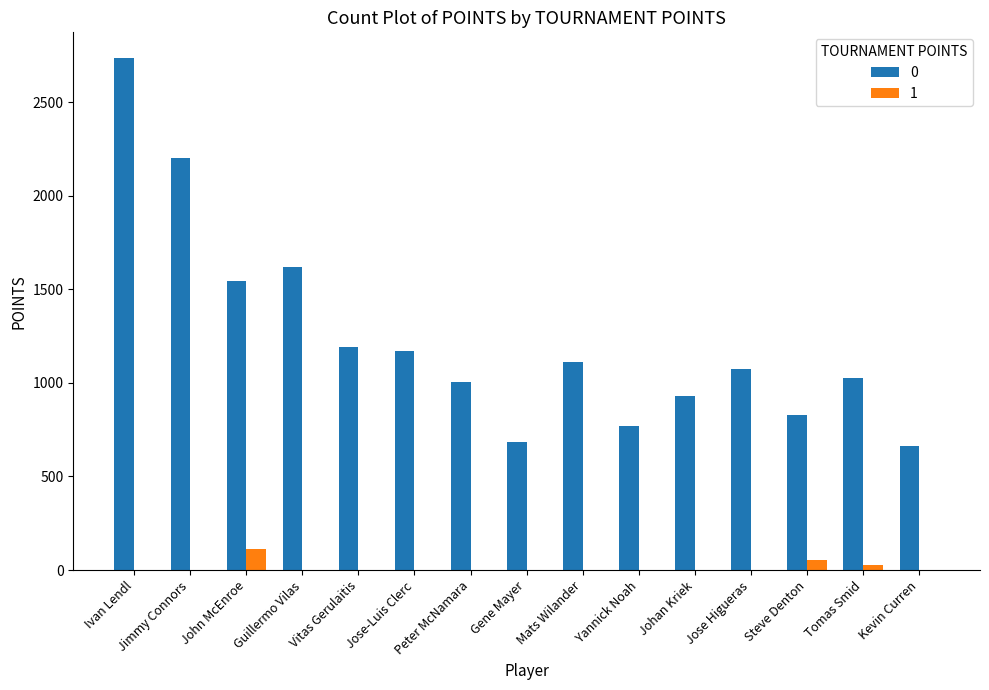

Which label corresponds to the largest value in the chart?

Ivan Lendl